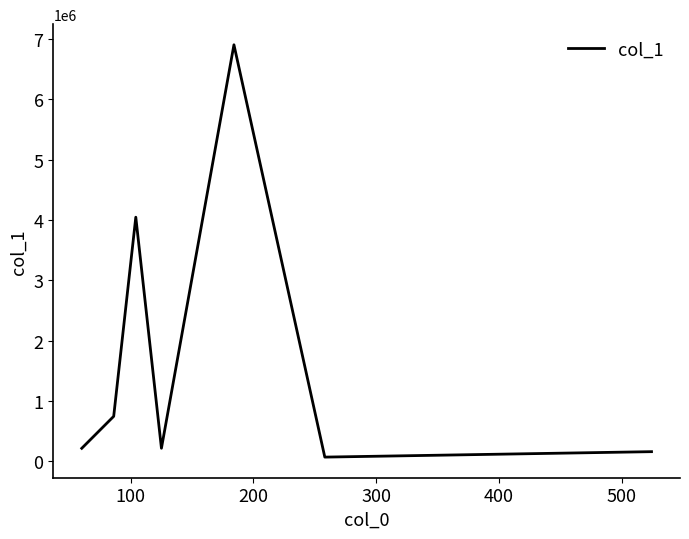

What is the difference between the maximum and minimum values?

6831662.0